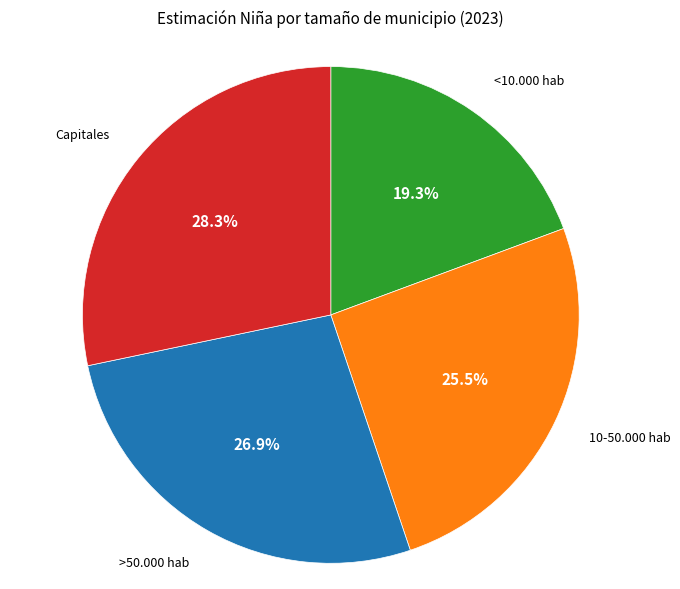

Count the number of slices in the pie.

4